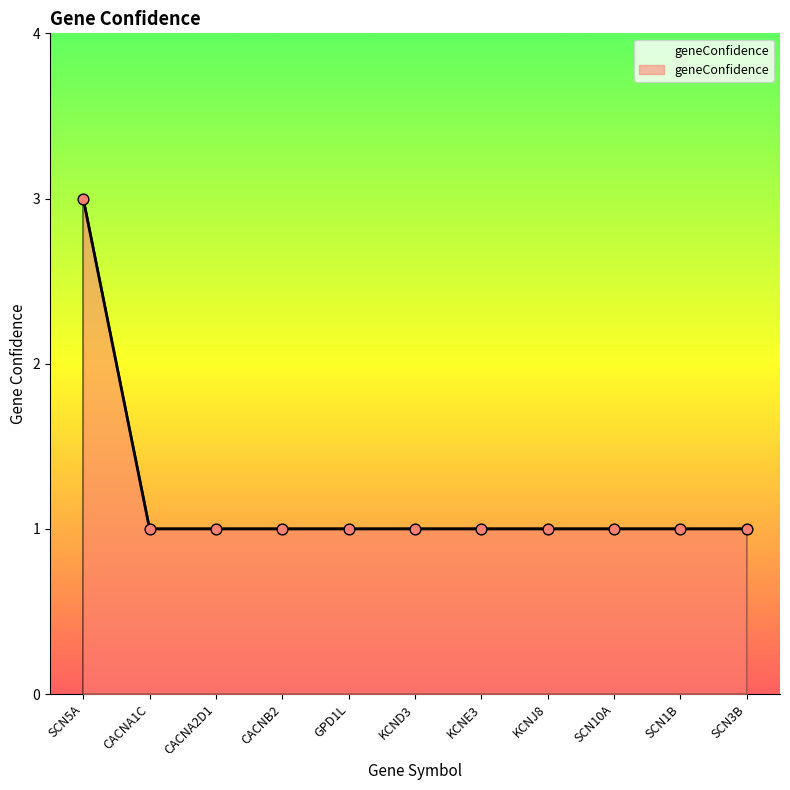

What is the ratio of the value at KCNE3 to the value at CACNB2?

1.0